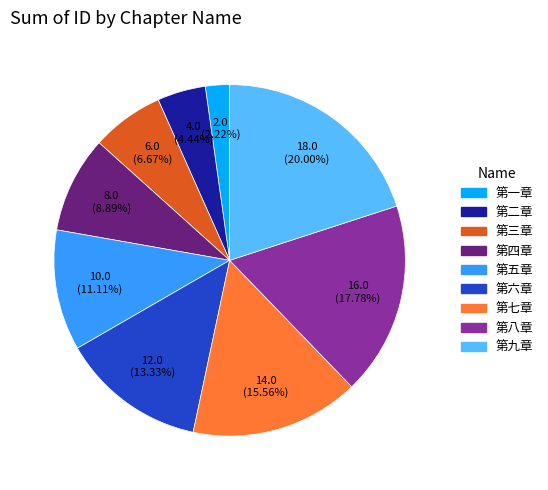

How many slices are in this pie chart?

9